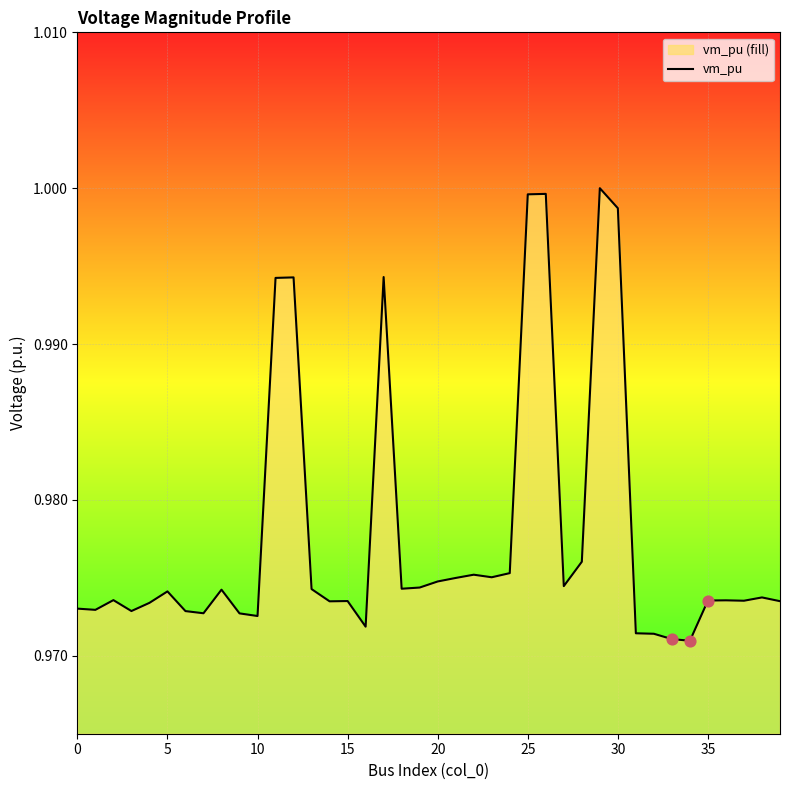

Which has a higher value, 17 or 32?

17